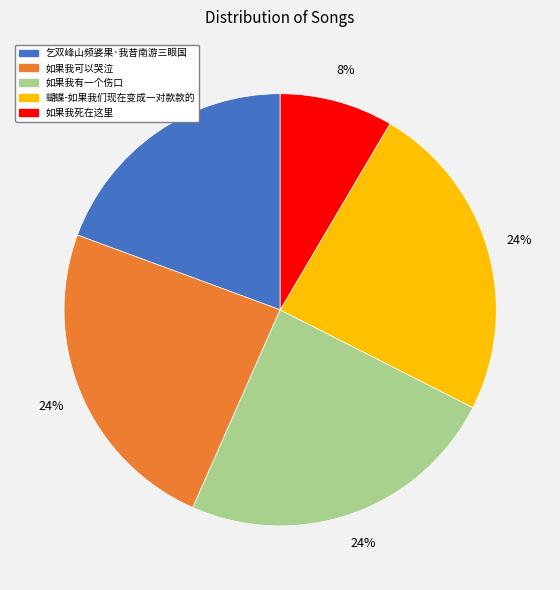

The 如果我有一个伤口 slice represents 36% of the pie. True or false?

False